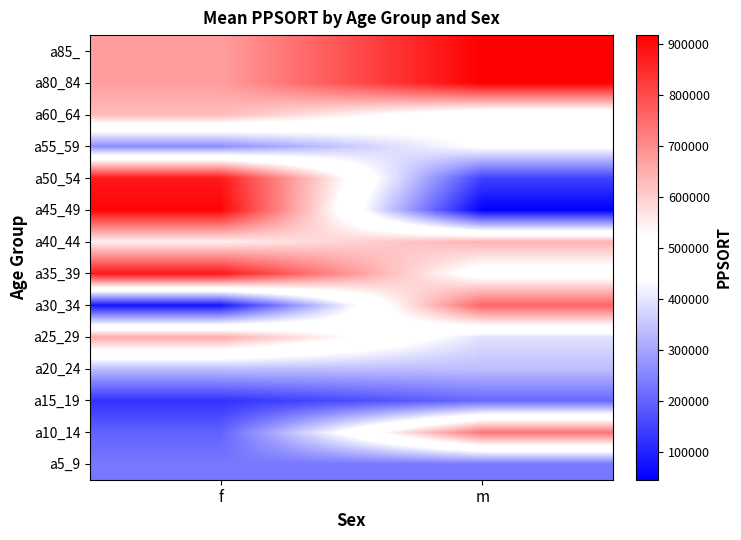

Reading right to left, what are all the values shown in this chart?

a5_9: m=229974	f=229974
a10_14: m=735875	f=197730
a15_19: m=207558	f=123192
a20_24: m=338333	f=338333
a25_29: m=392266	f=655328
a30_34: m=762693	f=80331
a35_39: m=486700	f=880510
a40_44: m=641532	f=547175
a45_49: m=44993	f=909324
a50_54: m=146779	f=879444
a55_59: m=448788	f=265388
a60_64: m=462159	f=629090
a80_84: m=917907	f=672718
a85_: m=917907	f=672718